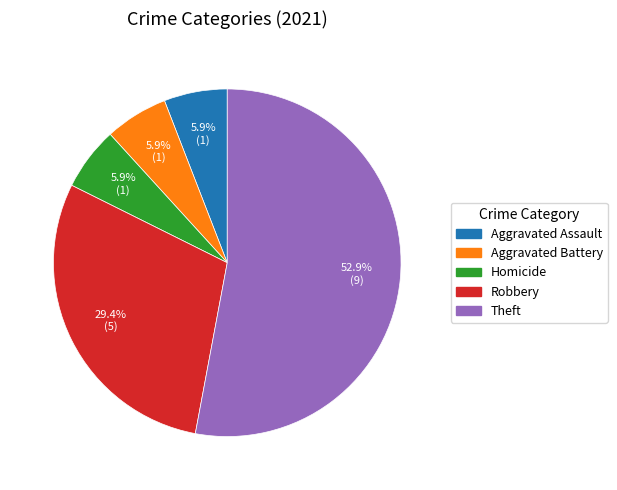

Do Aggravated Assault and Robbery together represent more than half of the pie?

No